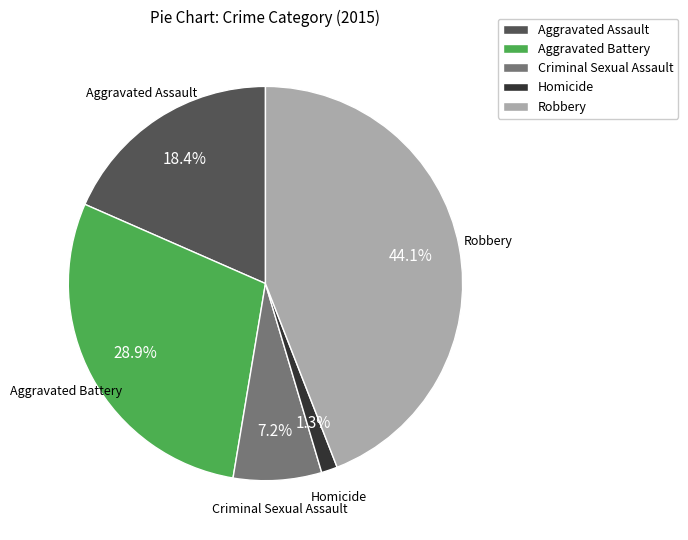

To the nearest percent, what is the difference between the Aggravated Assault and Aggravated Battery slice percentages?

11%